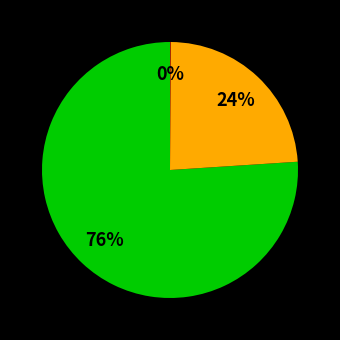

To the nearest percent, what is the average slice percentage?

33%